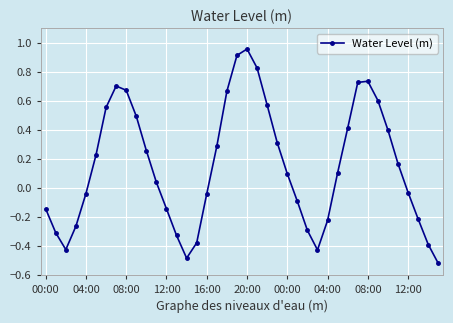

True or false: the data has more than 1 interior local peaks.

True